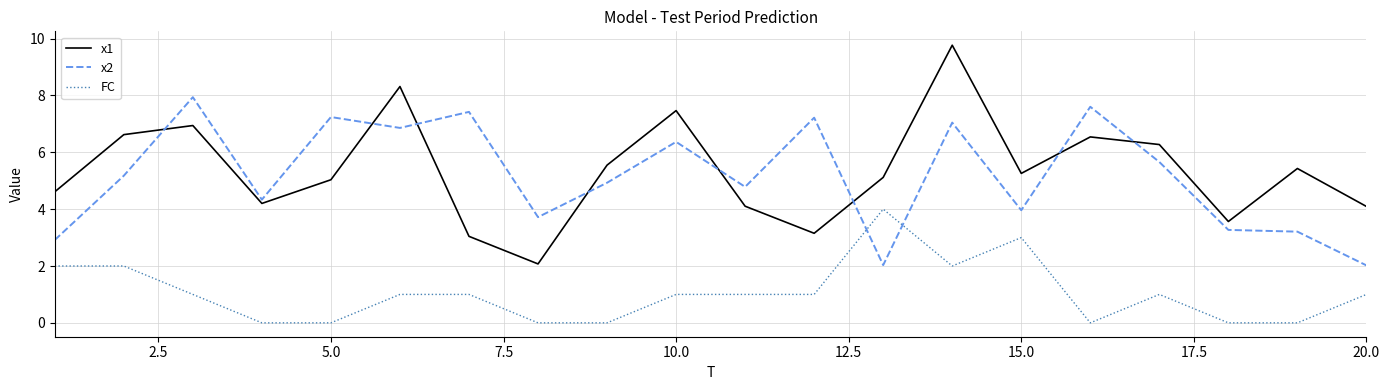

Which series has the widest spread of values?

x1